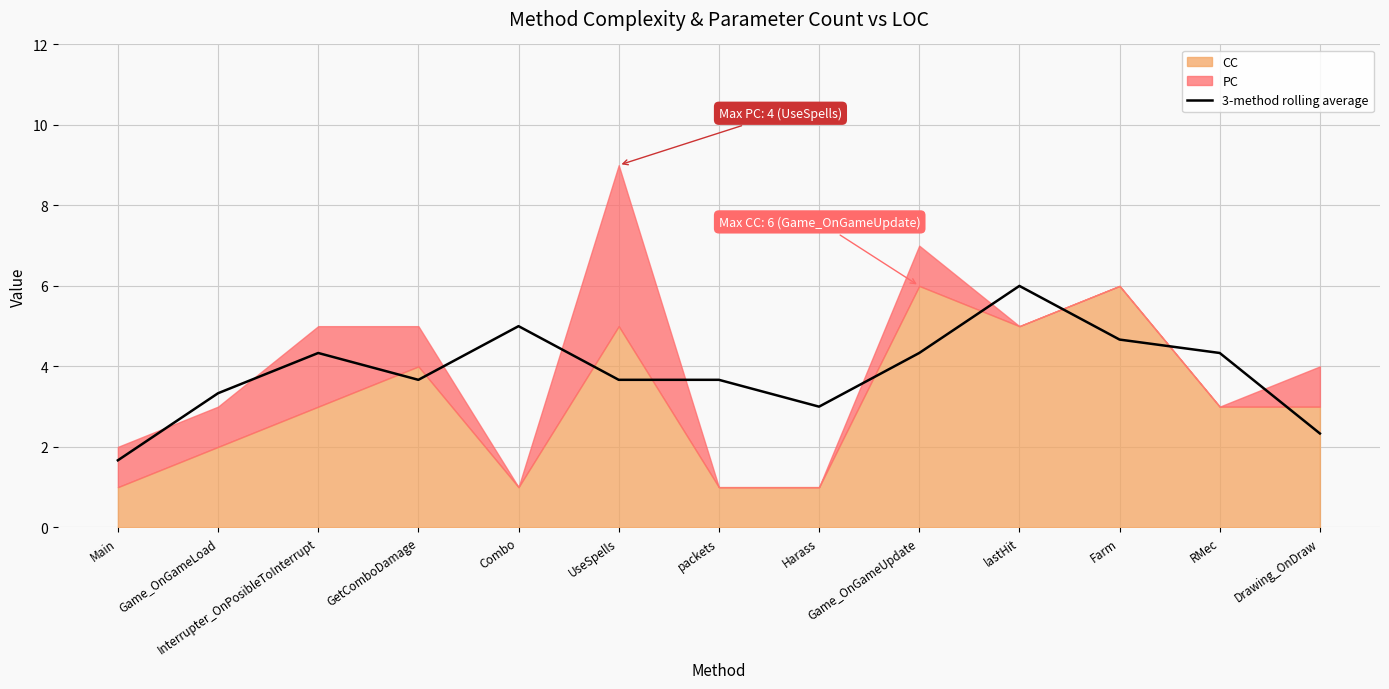

How many data points does each series have?

13